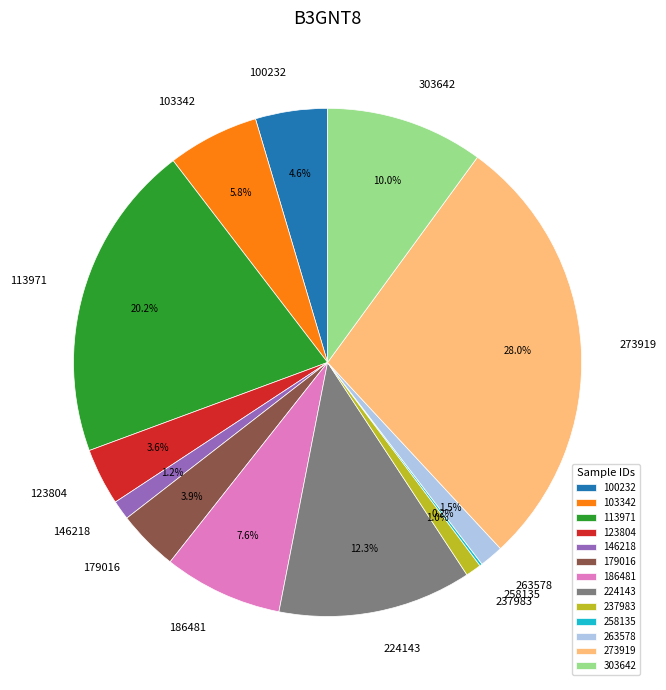

Is there a majority slice in this chart?

No